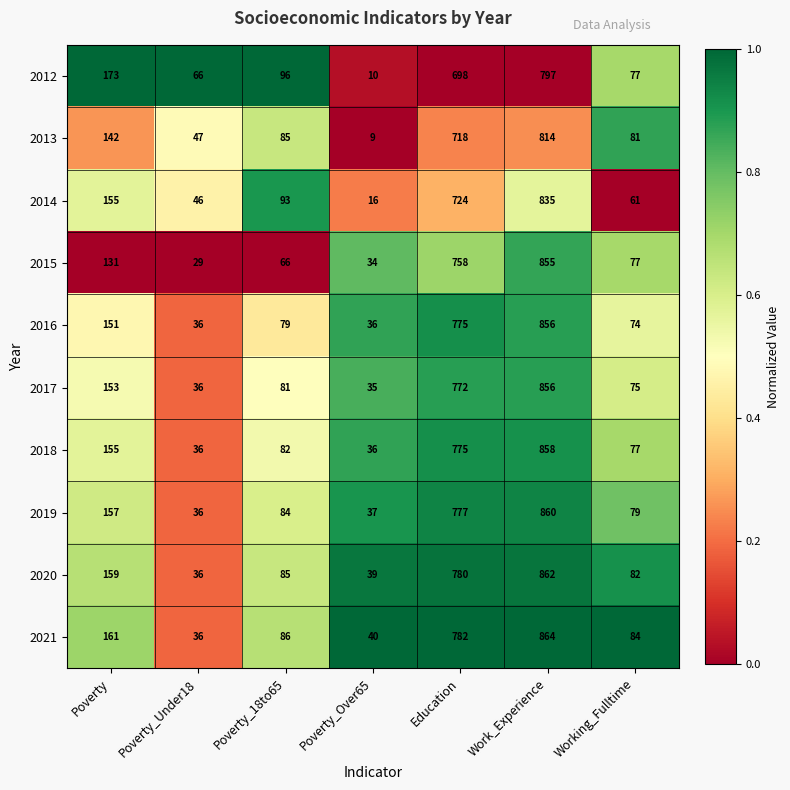

What is the difference between the maximum and second lowest values in the 2018 series?

822